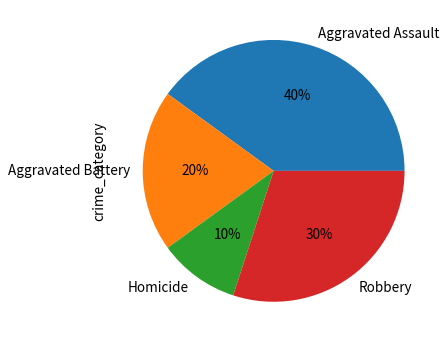

Which category has the smallest portion of the pie?

Homicide